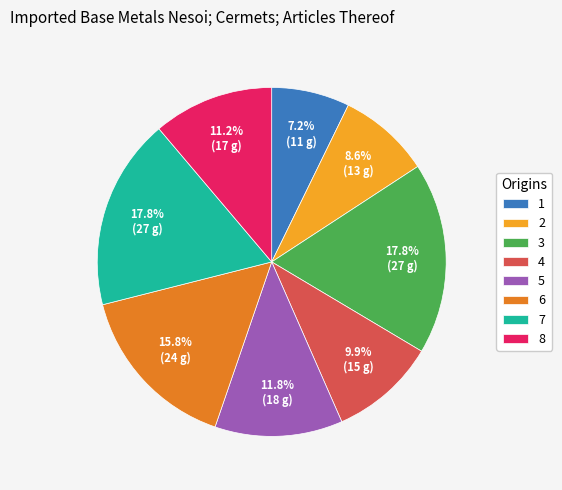

Is the sum of 6 and 3 greater than half?

No